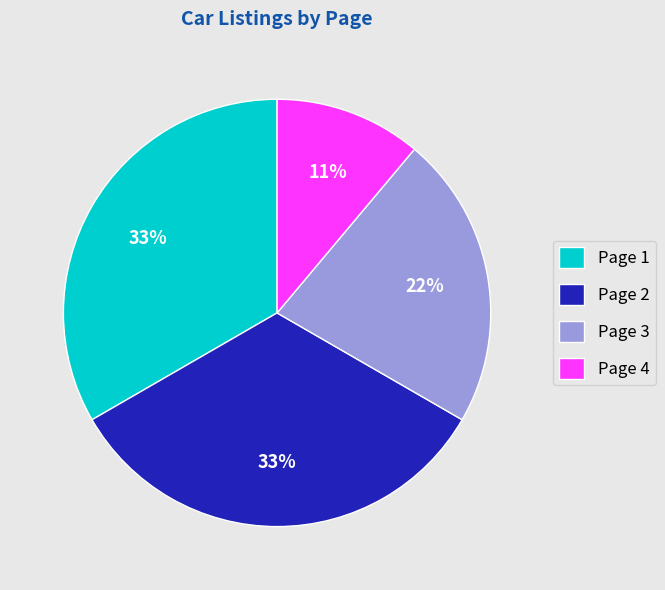

Is there any slice that represents more than half of the pie?

No